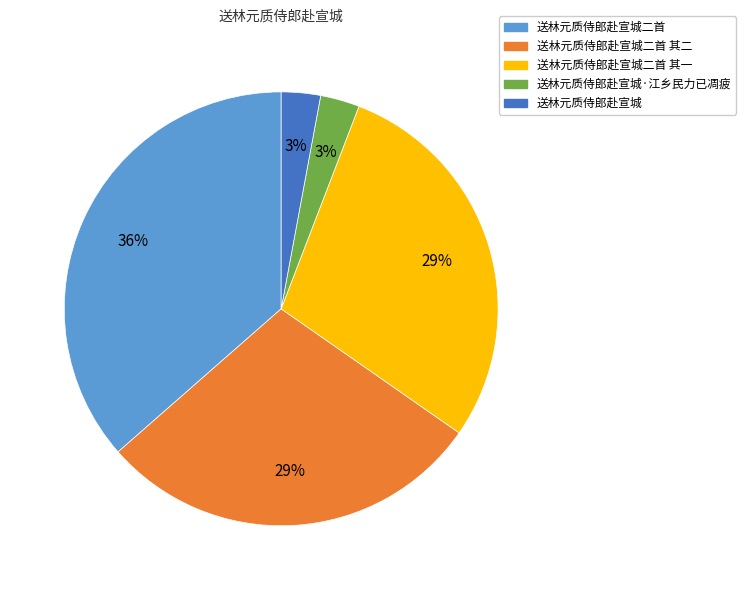

How many slices are in this pie chart?

5